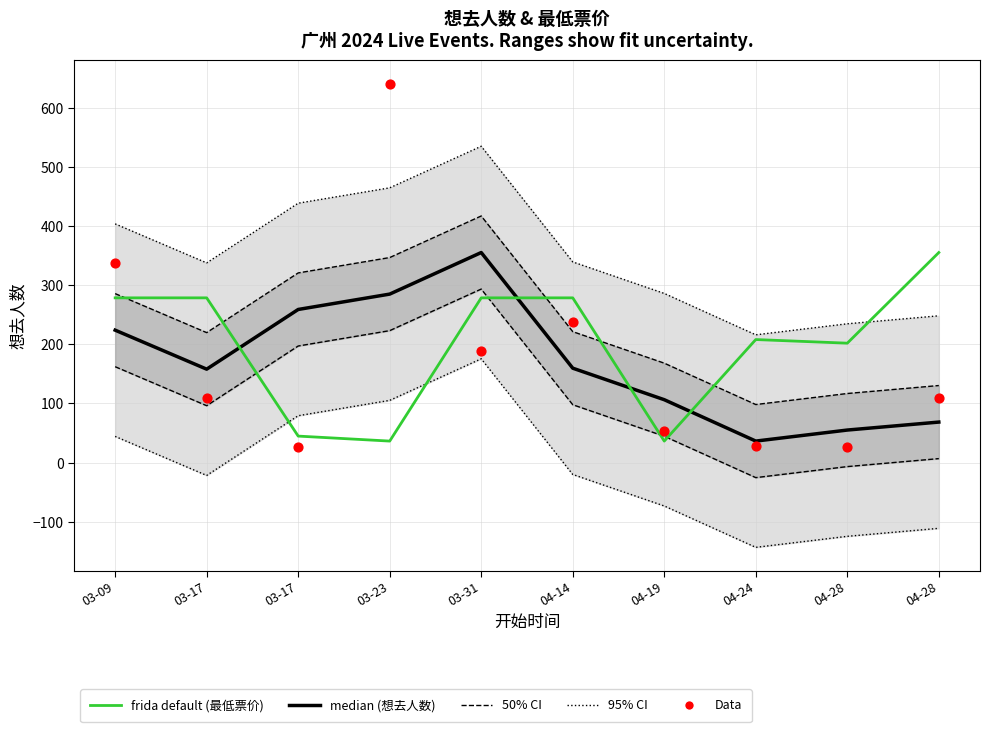

Which series contains the highest Y value?

Data (想去人数)